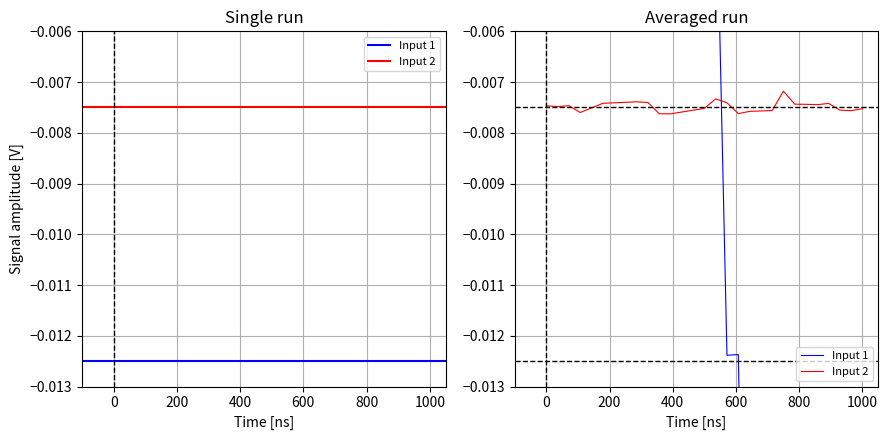

How many values in Input 1 are below zero?

15